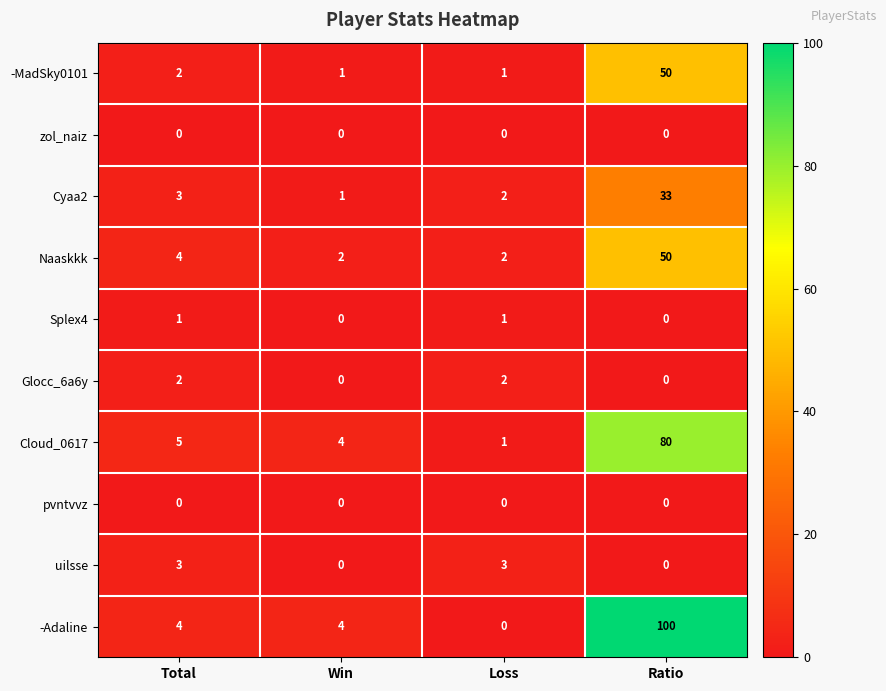

What is the approximate value of Cloud_0617 at Total, to the nearest 5?

5